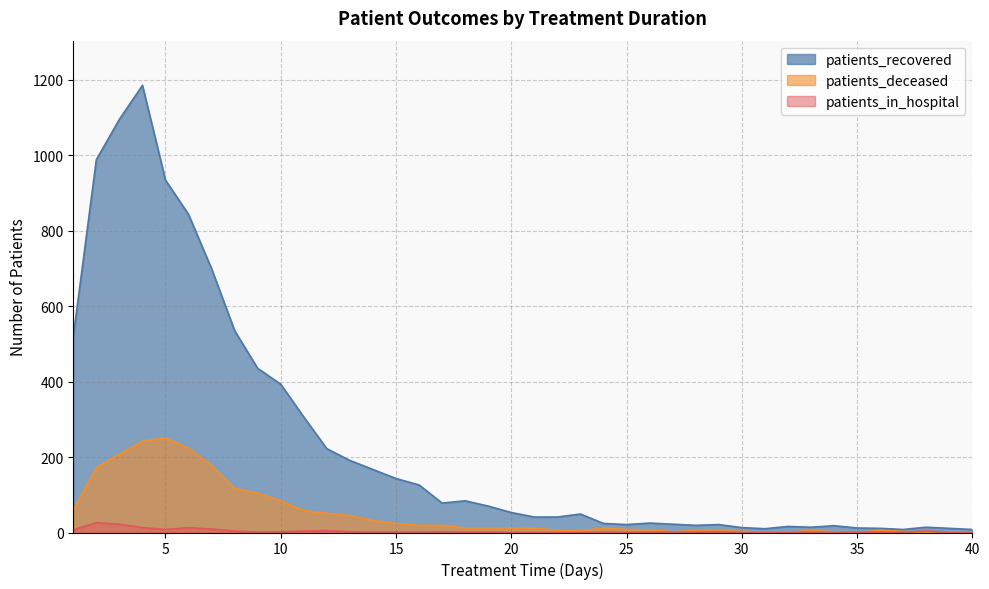

At how many categories does at least one series exceed 818?

5